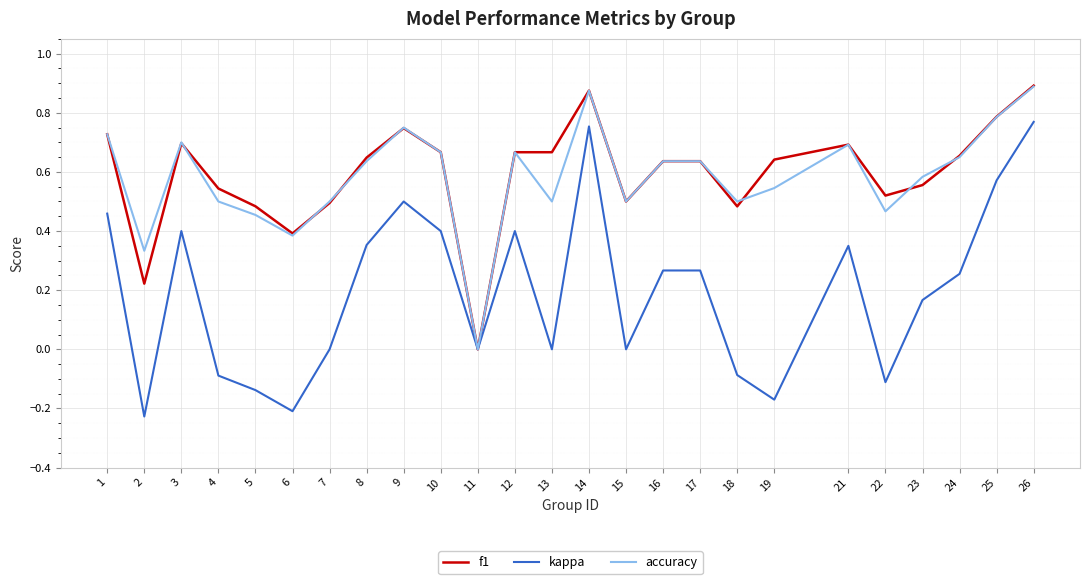

Between 7 and 9, which series saw the biggest shift?

kappa